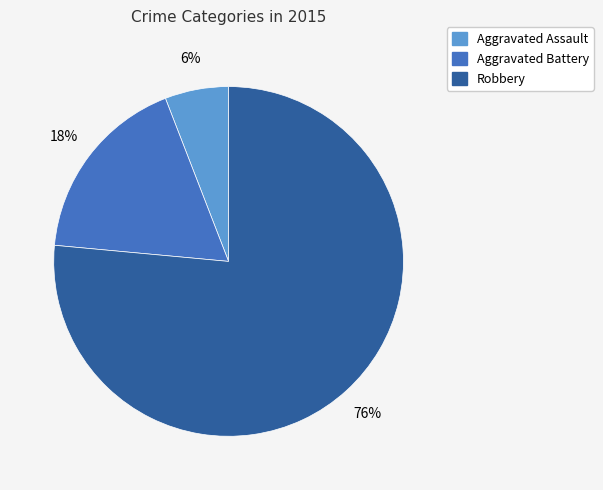

Count the number of slices in the pie.

3